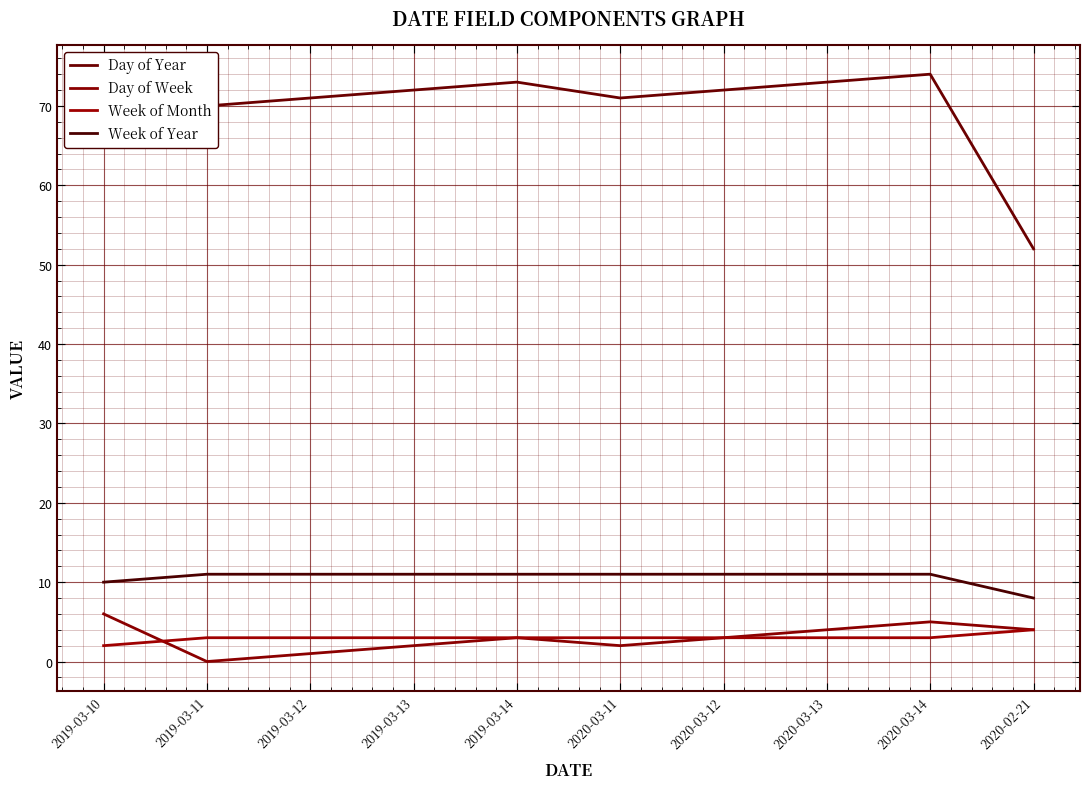

Does the chart display data point markers on the line(s)?

No